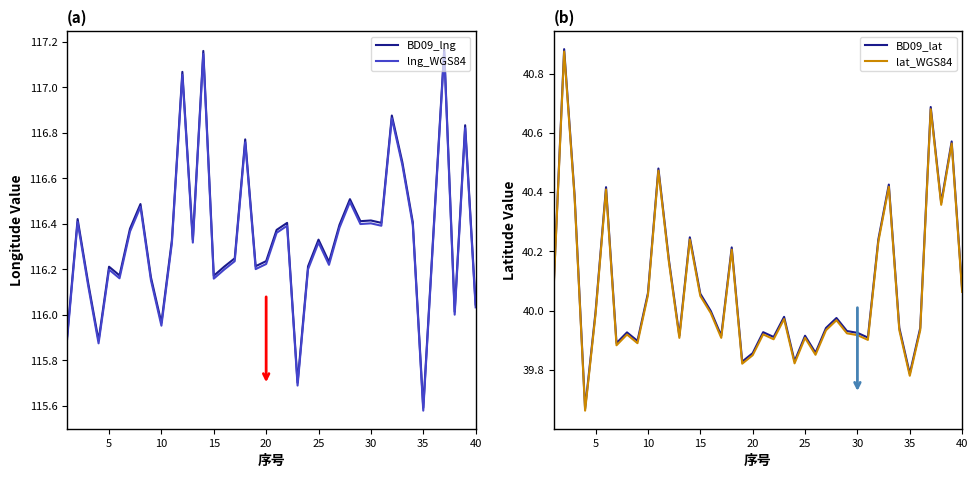

Which category has the lowest value in the lng_WGS84 series?

35